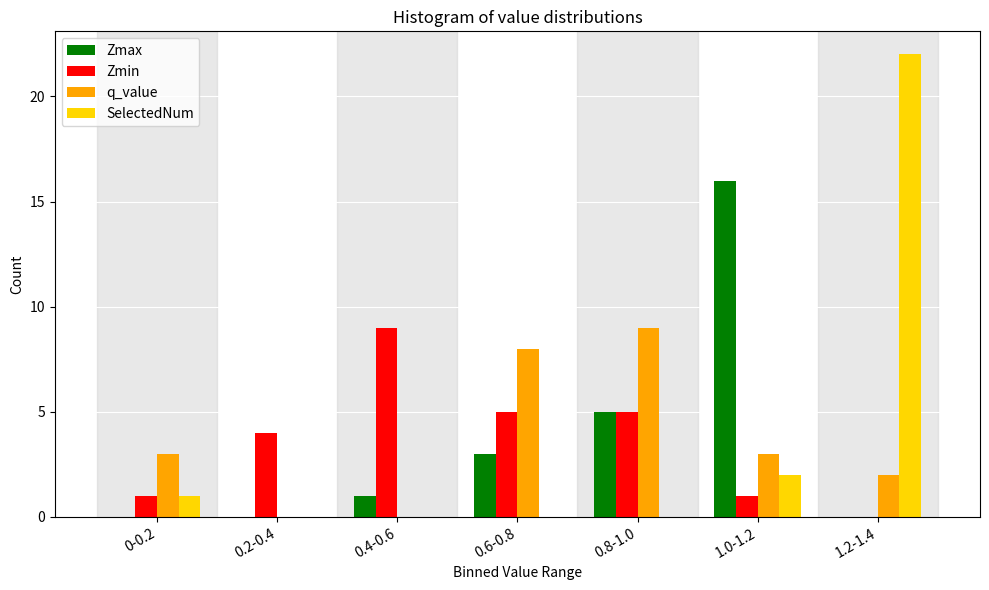

Reading left to right, transcribe all the data shown in this chart.

Zmax: 0-0.2=0	0.2-0.4=0	0.4-0.6=1	0.6-0.8=3	0.8-1.0=5	1.0-1.2=16	1.2-1.4=0
Zmin: 0-0.2=1	0.2-0.4=4	0.4-0.6=9	0.6-0.8=5	0.8-1.0=5	1.0-1.2=1	1.2-1.4=0
q_value: 0-0.2=3	0.2-0.4=0	0.4-0.6=0	0.6-0.8=8	0.8-1.0=9	1.0-1.2=3	1.2-1.4=2
SelectedNum: 0-0.2=1	0.2-0.4=0	0.4-0.6=0	0.6-0.8=0	0.8-1.0=0	1.0-1.2=2	1.2-1.4=22